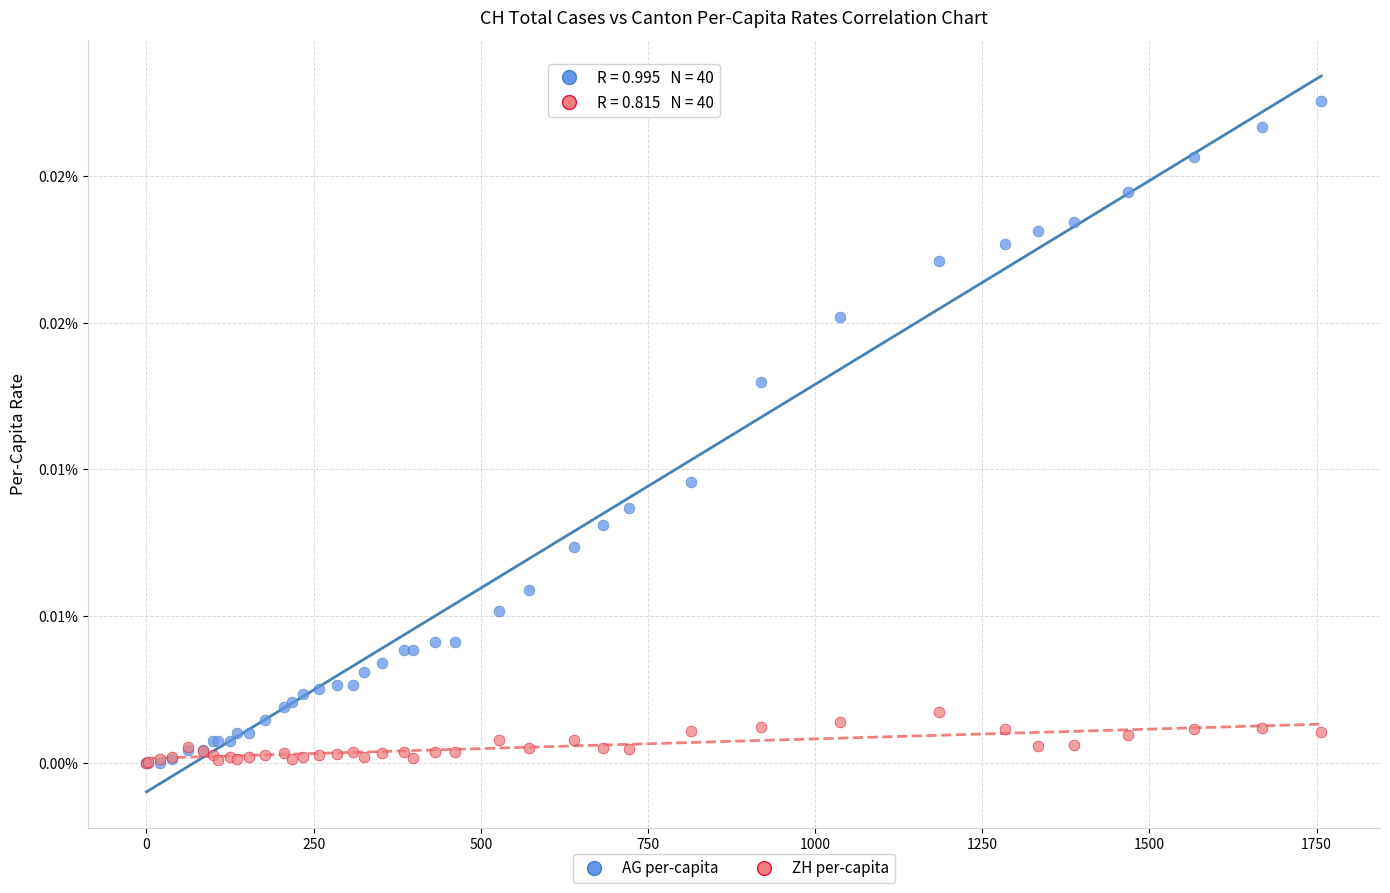

Which series reaches the maximum Y coordinate?

AG per-capita